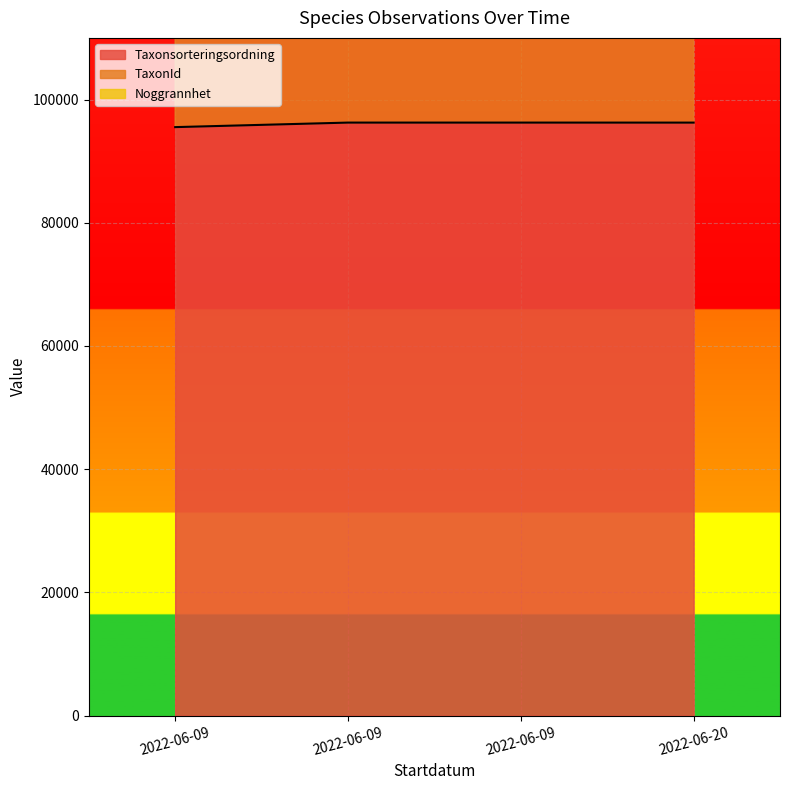

Is the value of Taxonsorteringsordning at 2022-06-09 greater than the value of TaxonId at 2022-06-09?

No